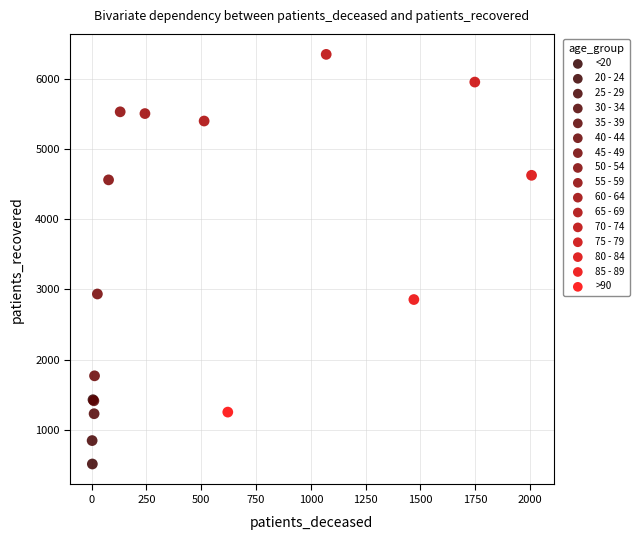

What are all the series names shown in the legend?

<20, 20 - 24, 25 - 29, 30 - 34, 35 - 39, 40 - 44, 45 - 49, 50 - 54, 55 - 59, 60 - 64, 65 - 69, 70 - 74, 75 - 79, 80 - 84, 85 - 89, >90